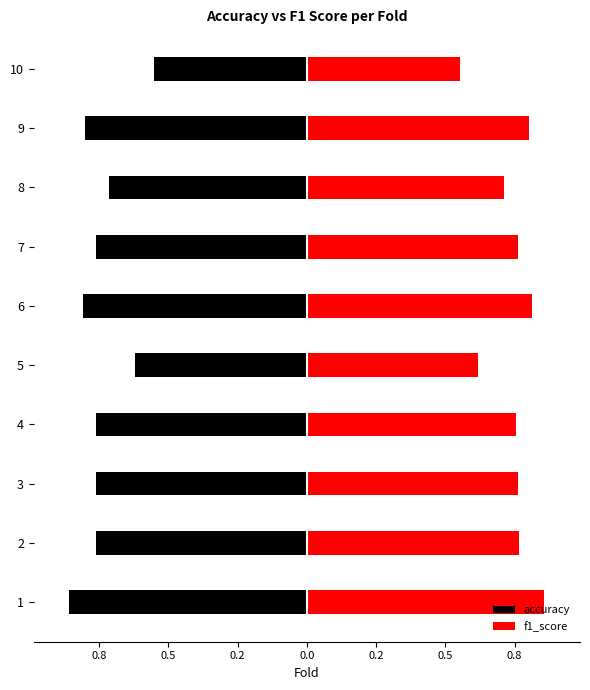

Is it true that f1_score equals 0.5 at 4?

False